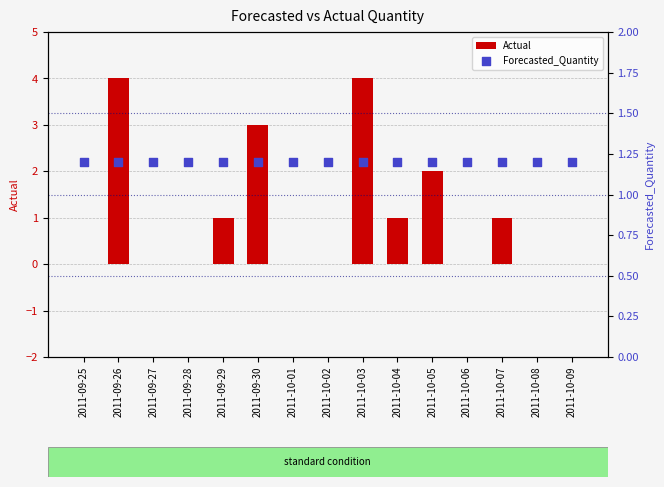

At which category is the sum across all series the highest?

2011-09-26